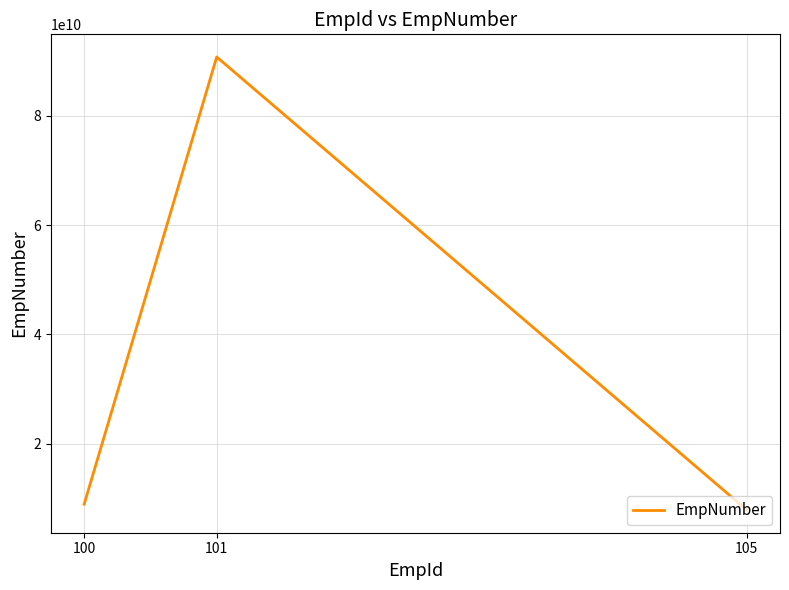

The value at 101 is 90754321891. True or false?

True